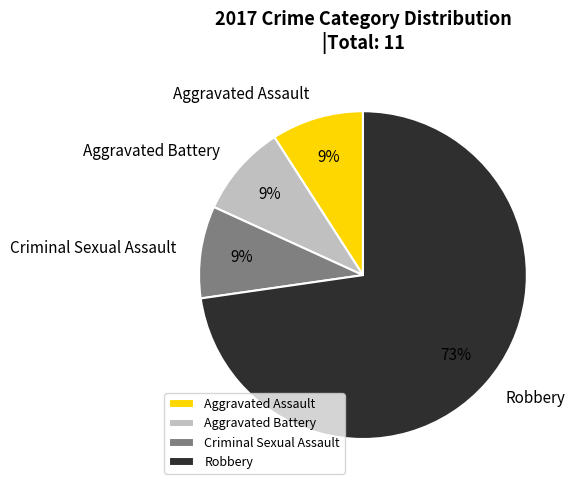

What percentage is the Criminal Sexual Assault slice, to the nearest percent?

9%